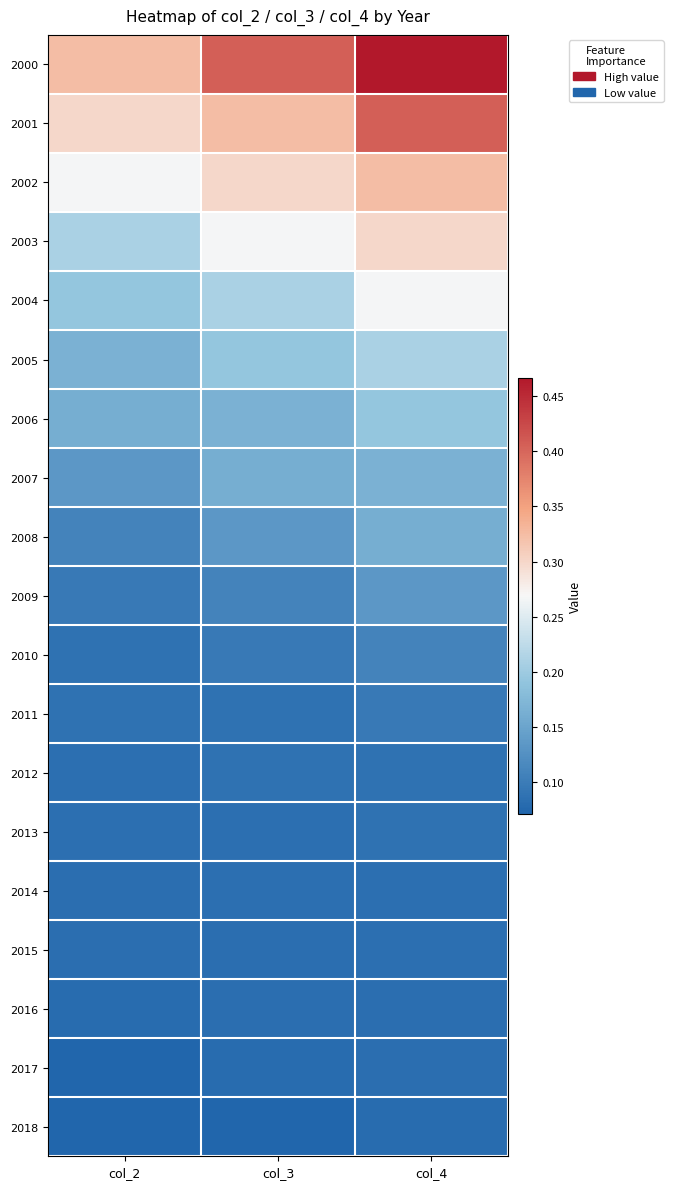

Which category has the highest value across all series?

col_4